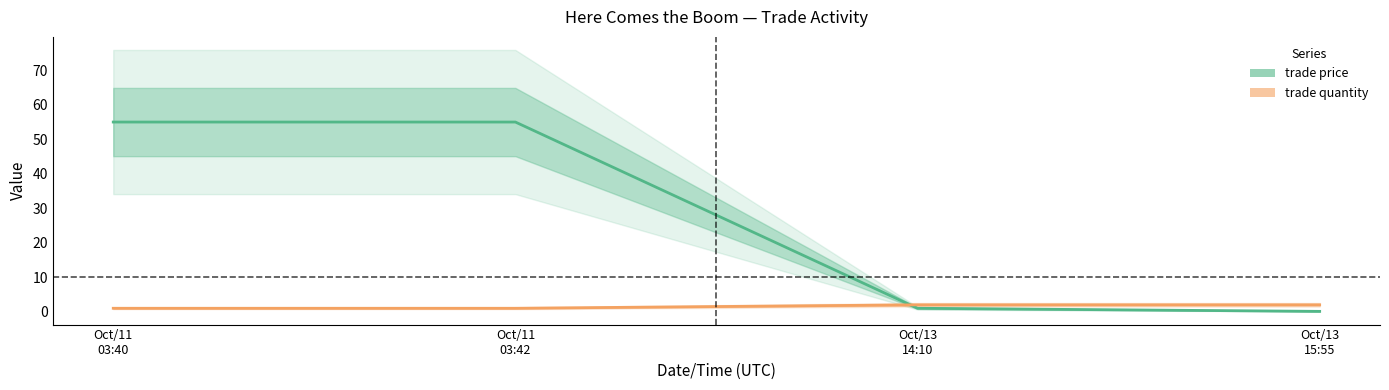

What is the label of the 4th point from the left?

Oct/13
15:55